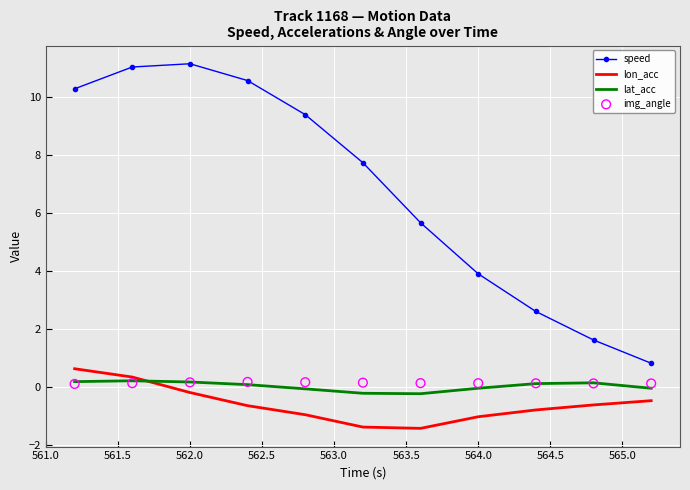

True or false: speed and lat_acc intersect in this chart.

False